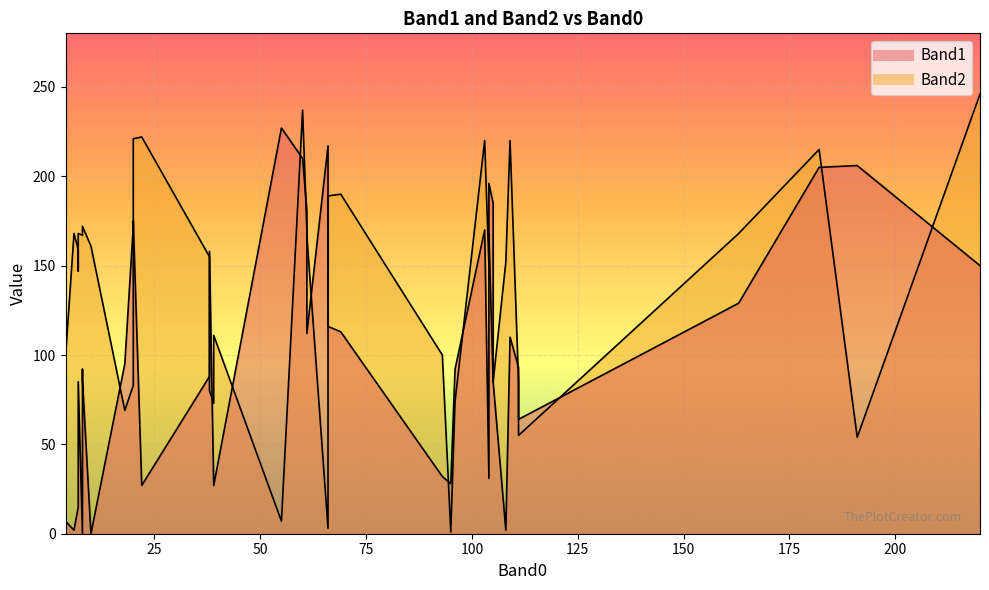

At which label does Band2 reach its minimum?

95